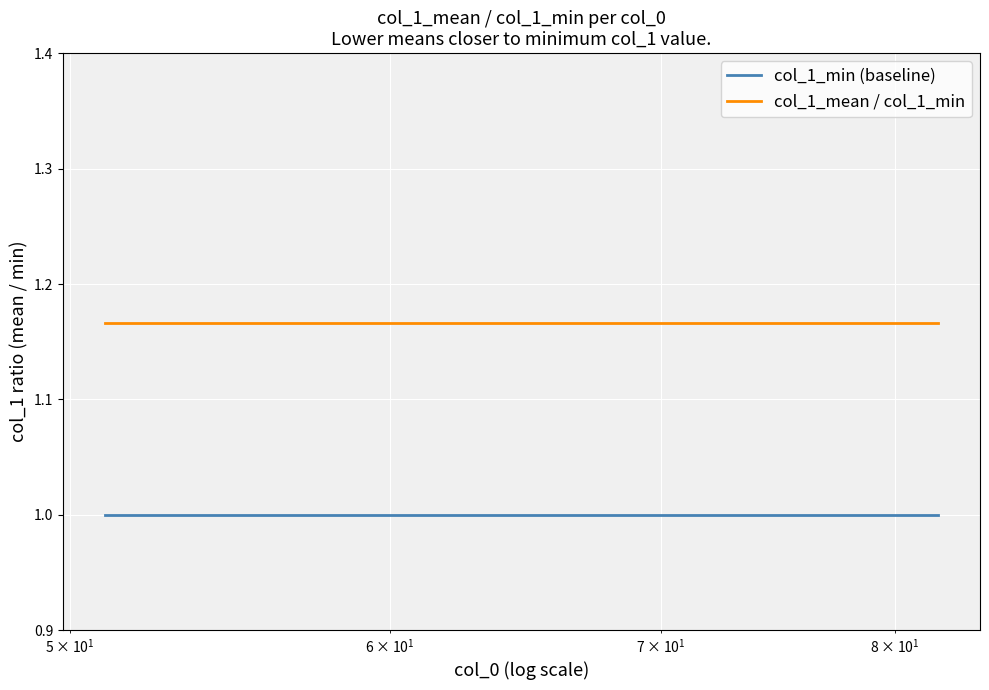

Which series has the largest total across all categories?

col_1_mean / col_1_min